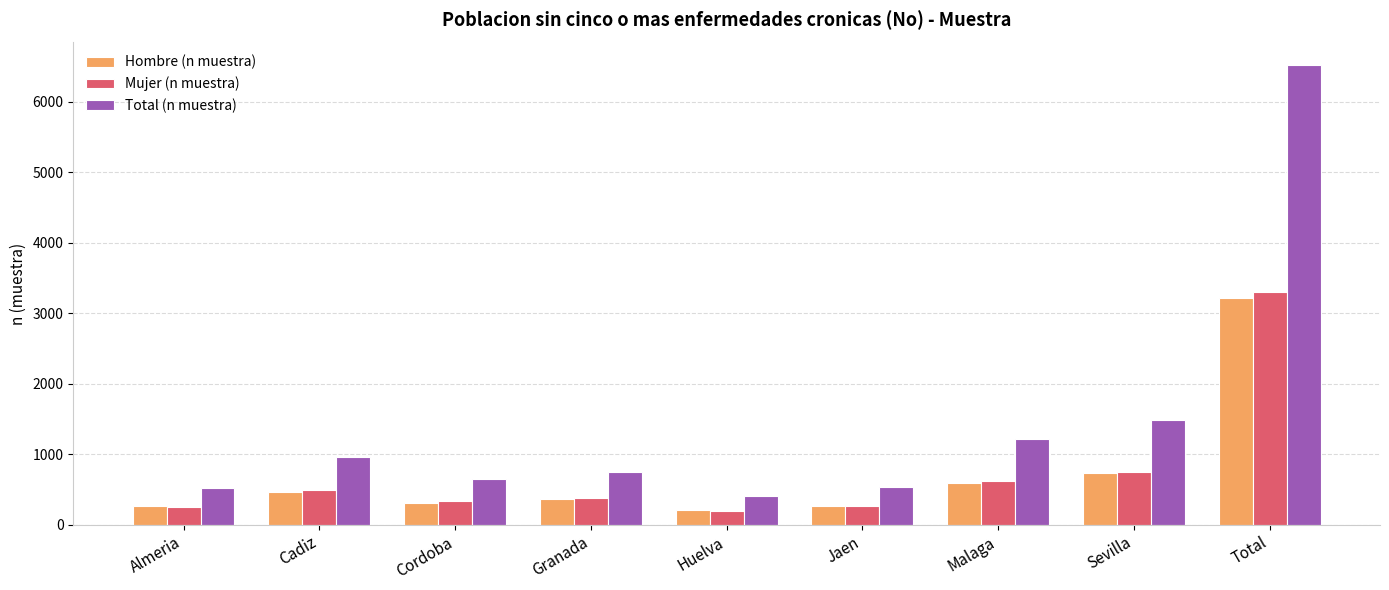

What is the total value across all series at Jaen?

1072